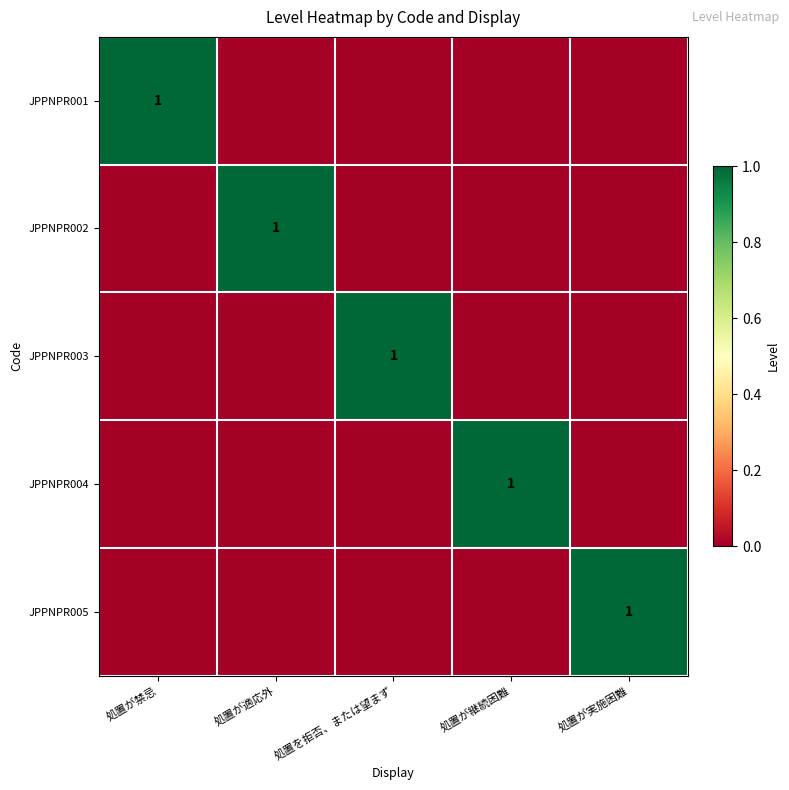

What is the difference between the maximum and minimum values in the JPPNPR004 series?

1